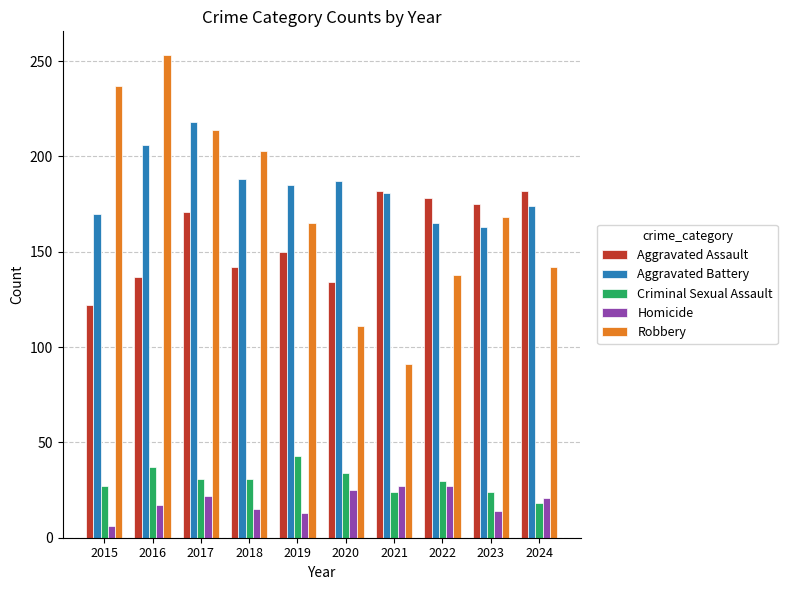

What is the difference between the maximum and minimum values in the Aggravated Assault series?

60